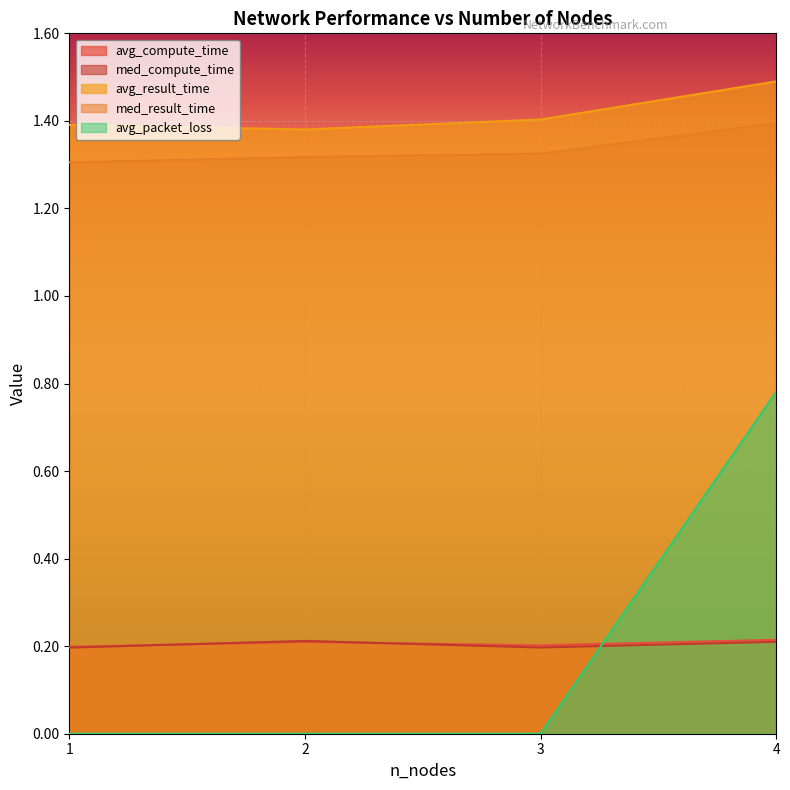

Is the value of med_compute_time at 4 greater than the value of med_result_time at 2?

No